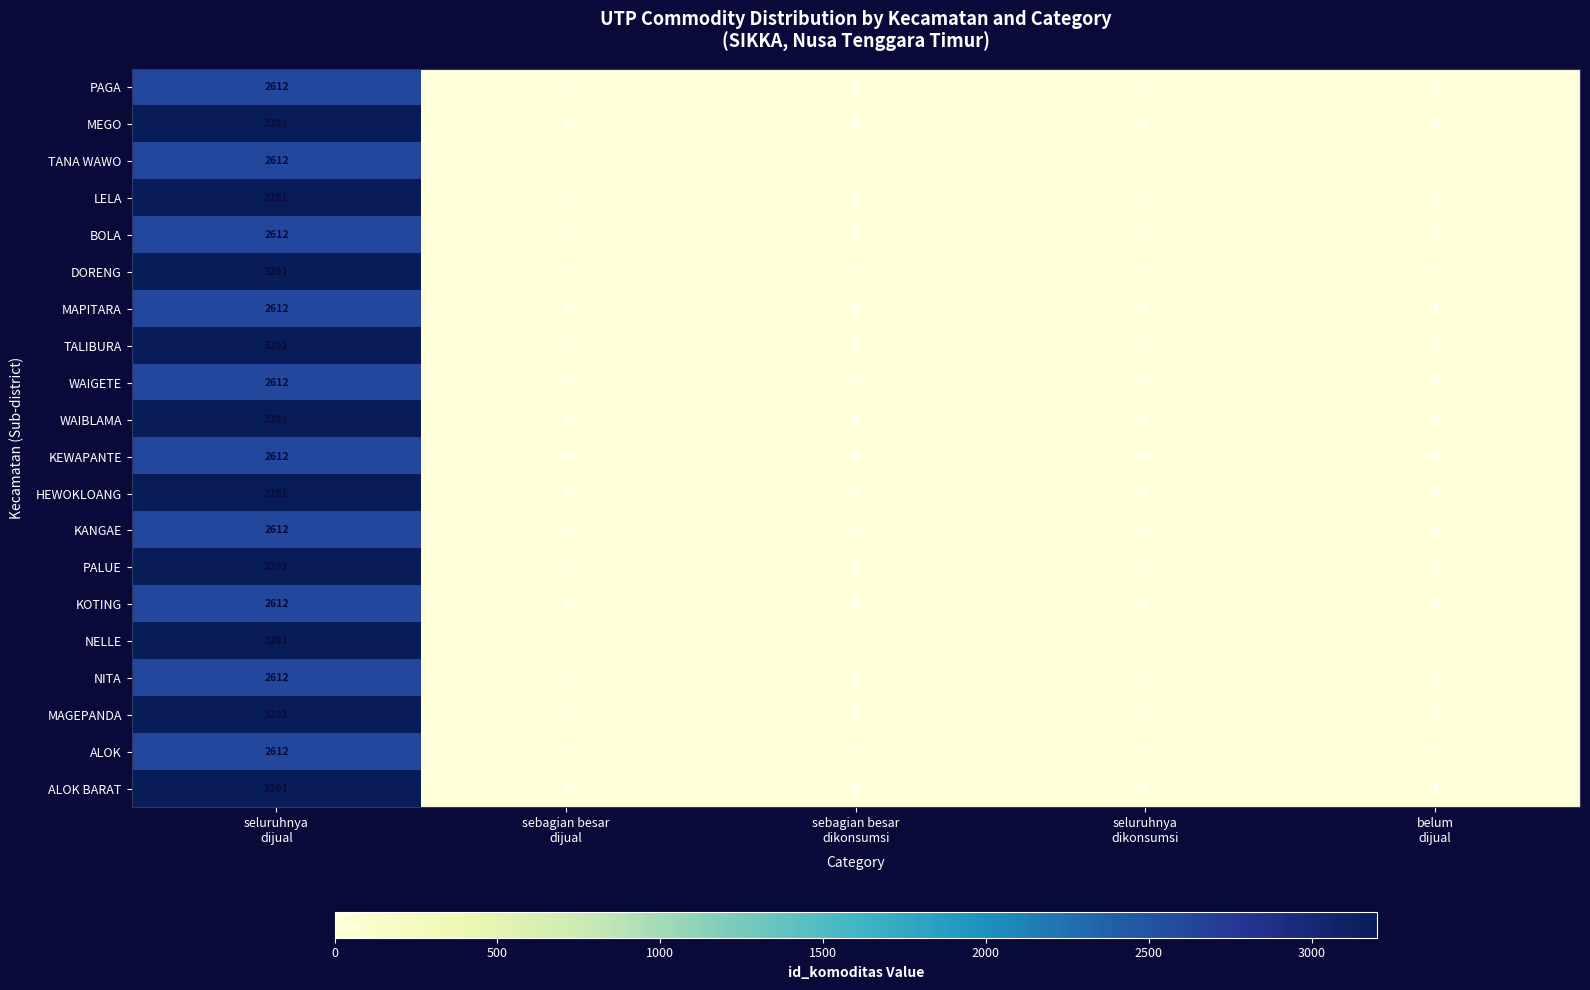

What is the maximum value for MAPITARA?

2612